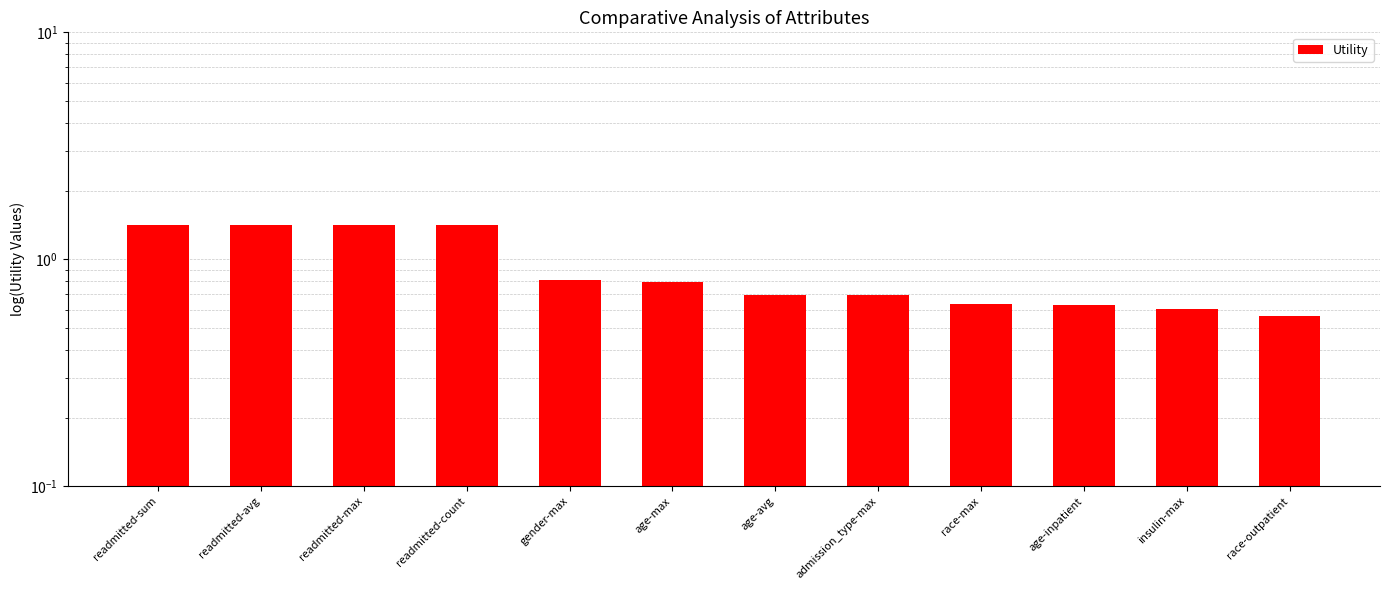

List the labels in order of value, smallest first.

race-outpatient, insulin-max, age-inpatient, race-max, admission_type-max, age-avg, age-max, gender-max, readmitted-sum, readmitted-avg, readmitted-max, readmitted-count